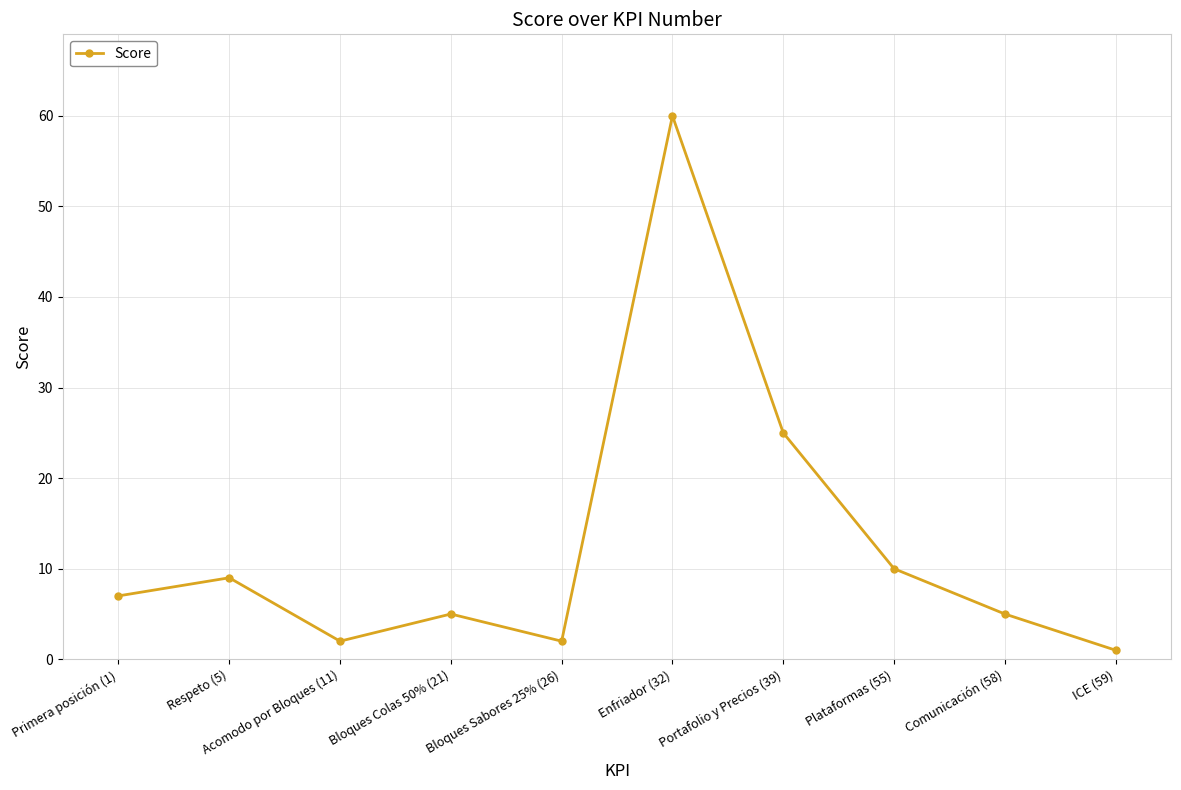

Which has a higher value, Plataformas (55) or Bloques Sabores 25% (26)?

Plataformas (55)